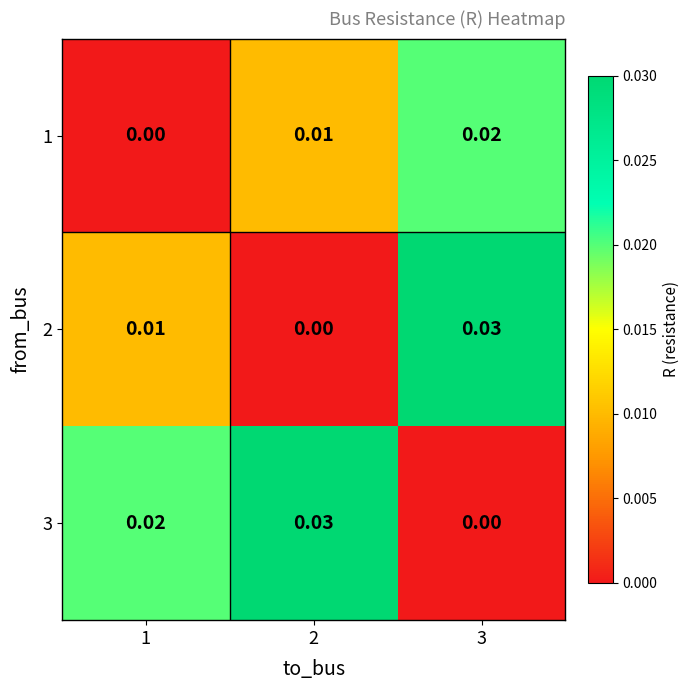

How many data points in 3 are above 0?

2